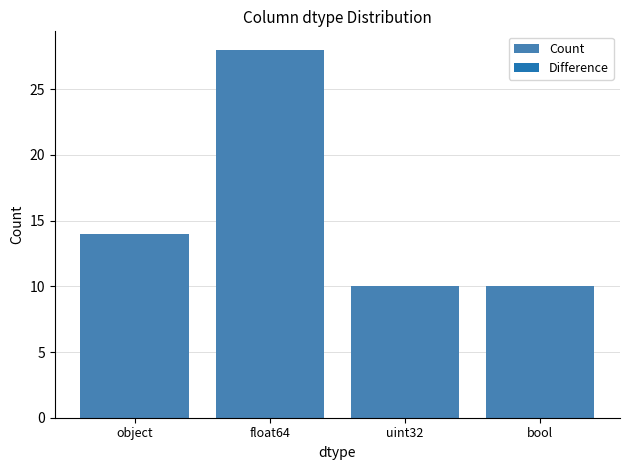

What is the value of the 4th bar from the left?

10